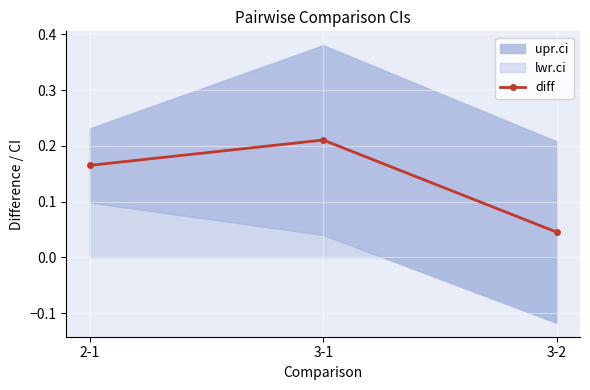

Is it true that the value at 3-1 is 0.2?

True